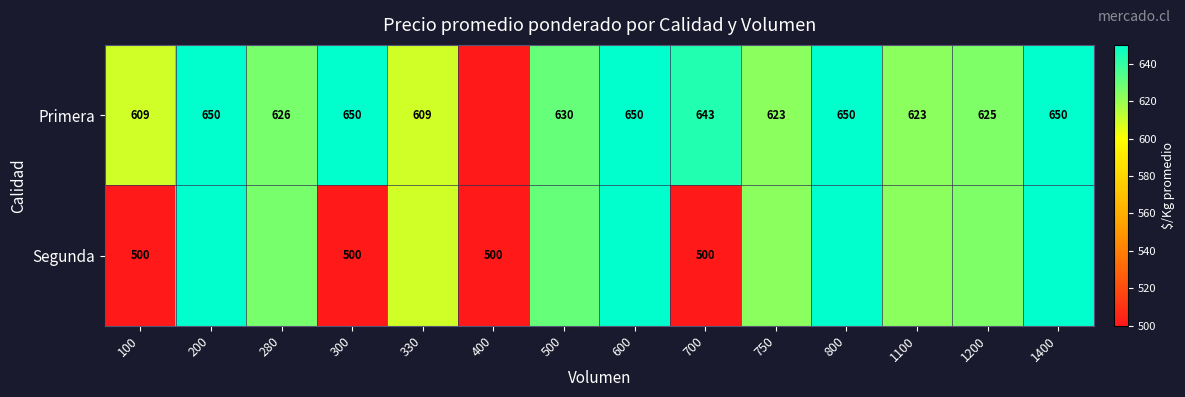

What is the difference between the Primera values at 1200 and 800?

25